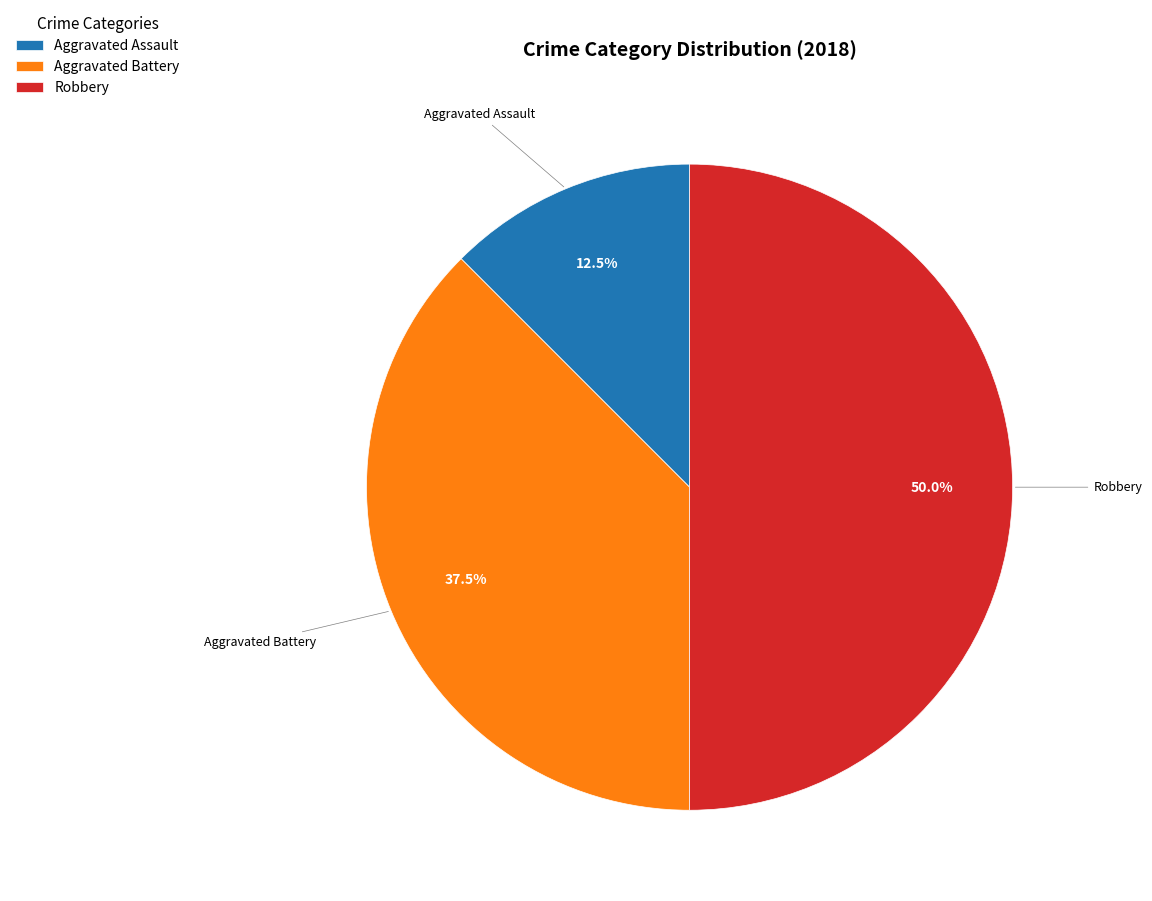

Combined, do Aggravated Battery and Robbery account for over 50%?

Yes